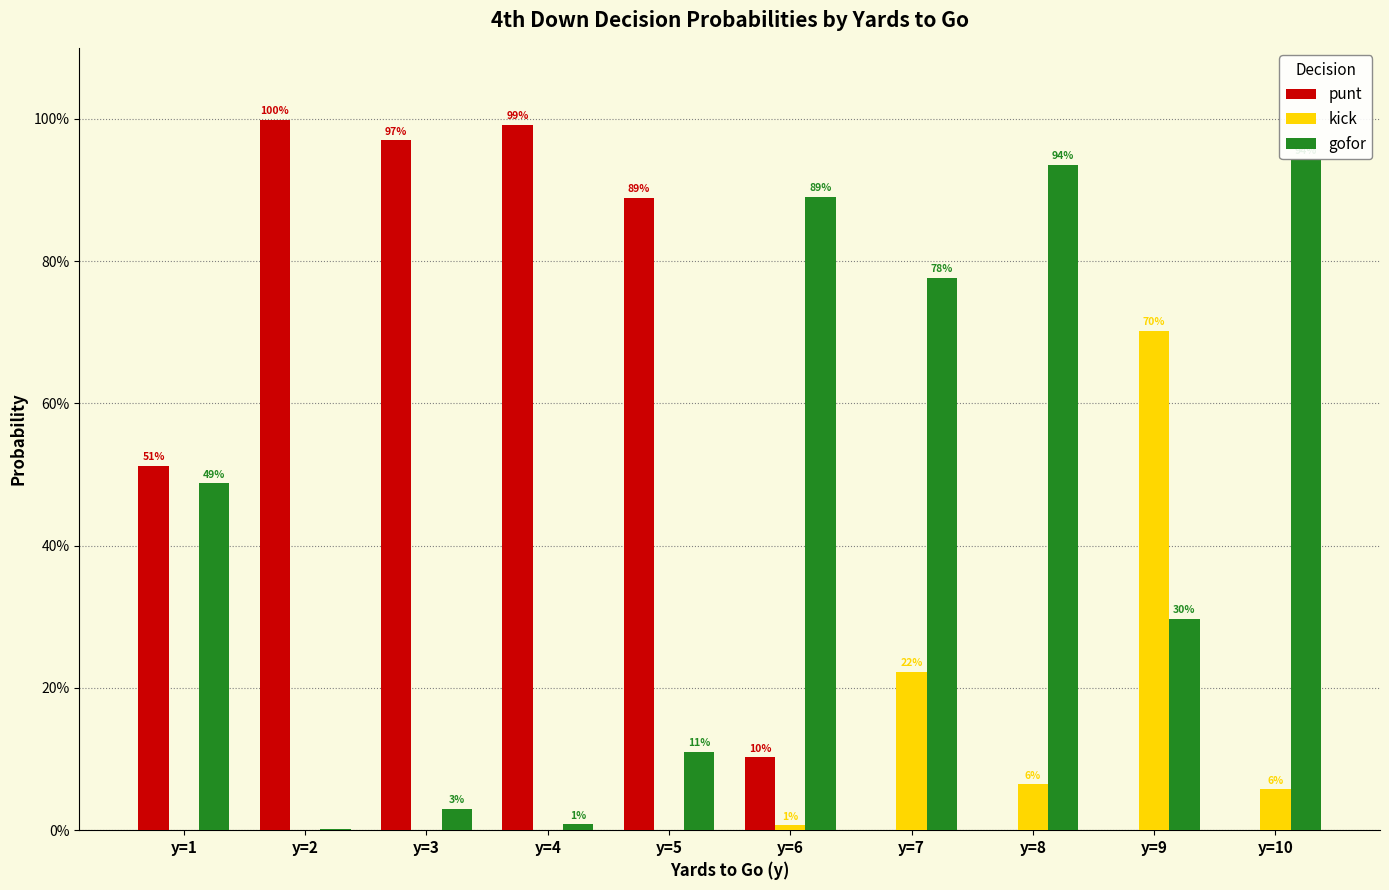

At which category does the chart reach its minimum across all series?

y=7